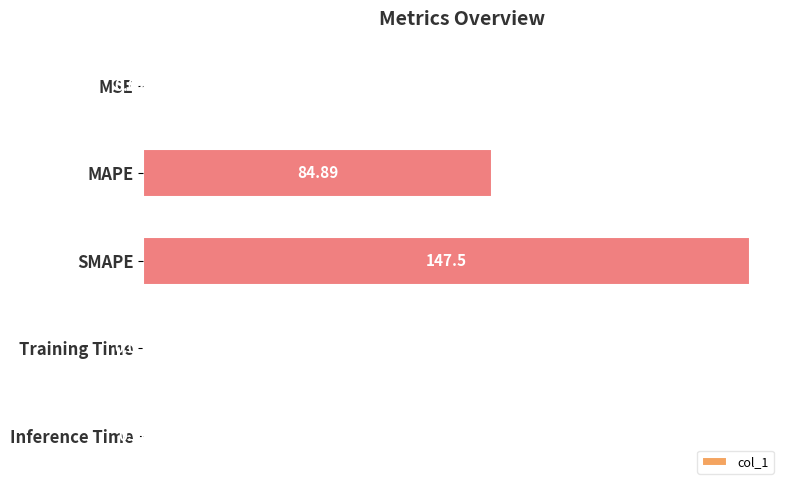

What is the sum of all values?

232.5